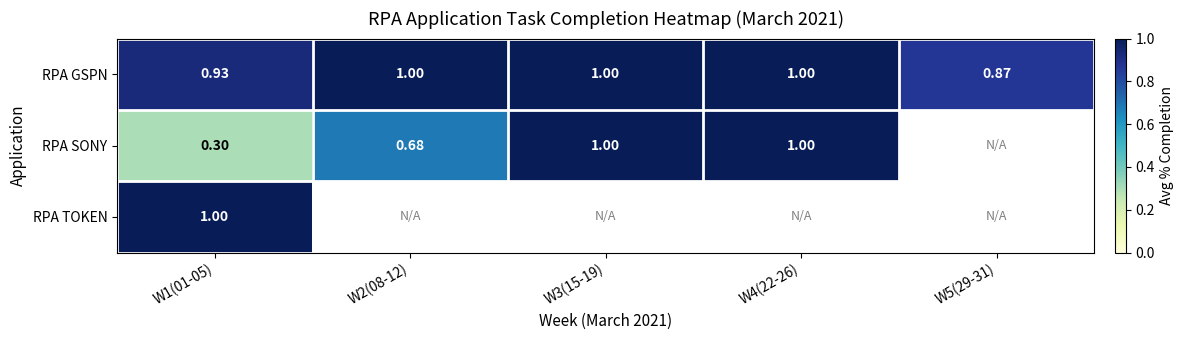

At W1(01-05), list the series in order from largest to smallest.

RPA TOKEN, RPA GSPN, RPA SONY